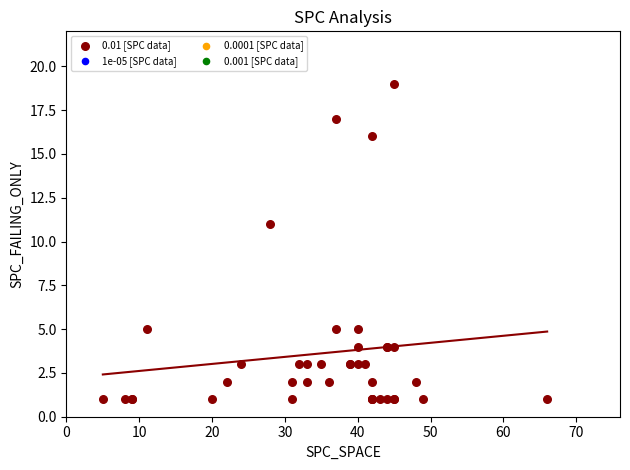

What Y value in the scatter plot is closest to 10?

11